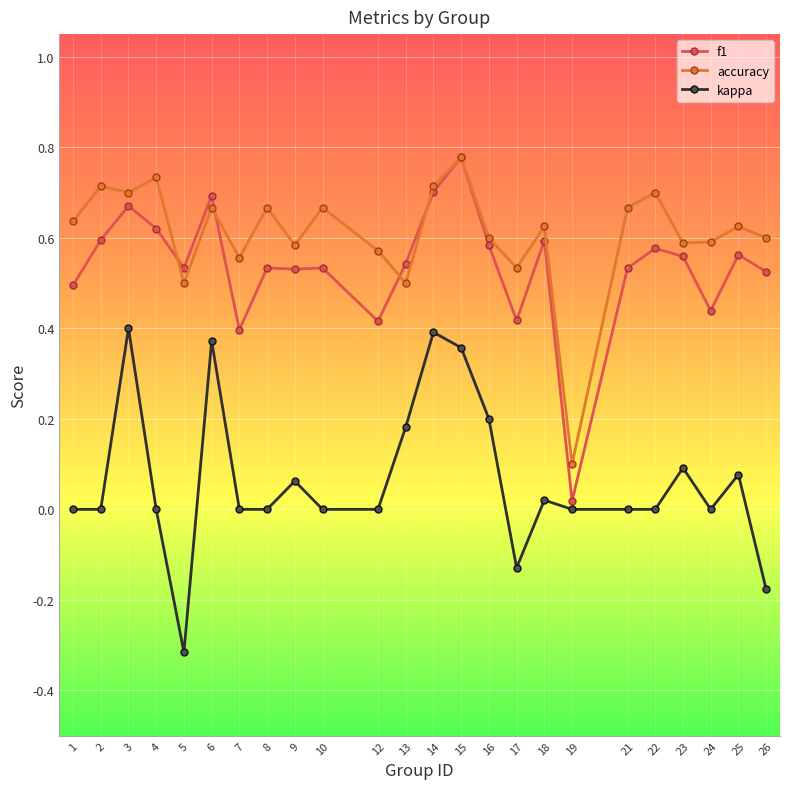

Is the value of f1 at 5 greater than the value of kappa at 7?

Yes